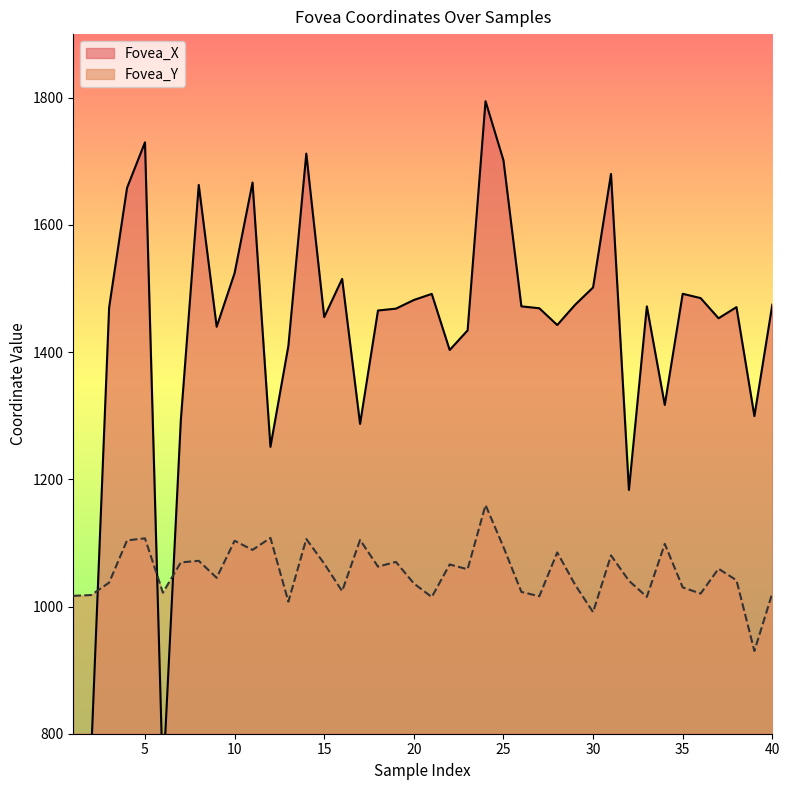

True or false: Fovea_Y has a value of 1034.1 at 29.

True